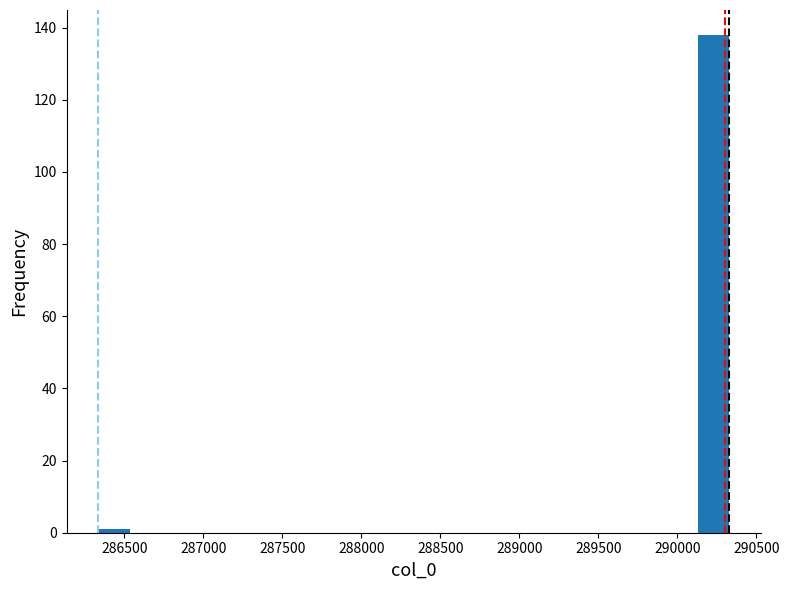

Read against the x-axis, roughly where is the centre of the tallest bar?

290250